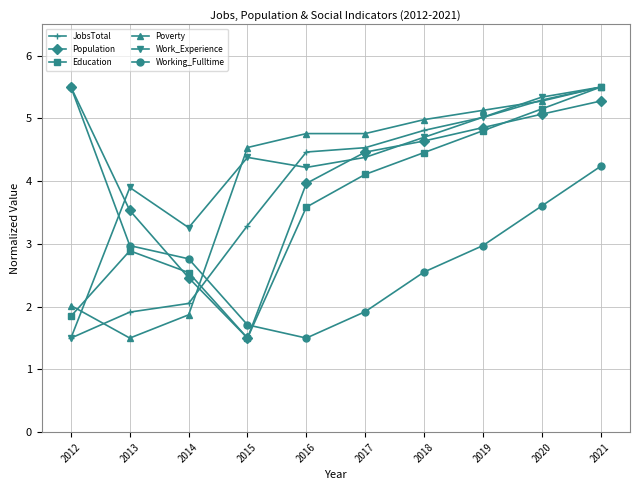

At which label does JobsTotal first exceed 4?

2016